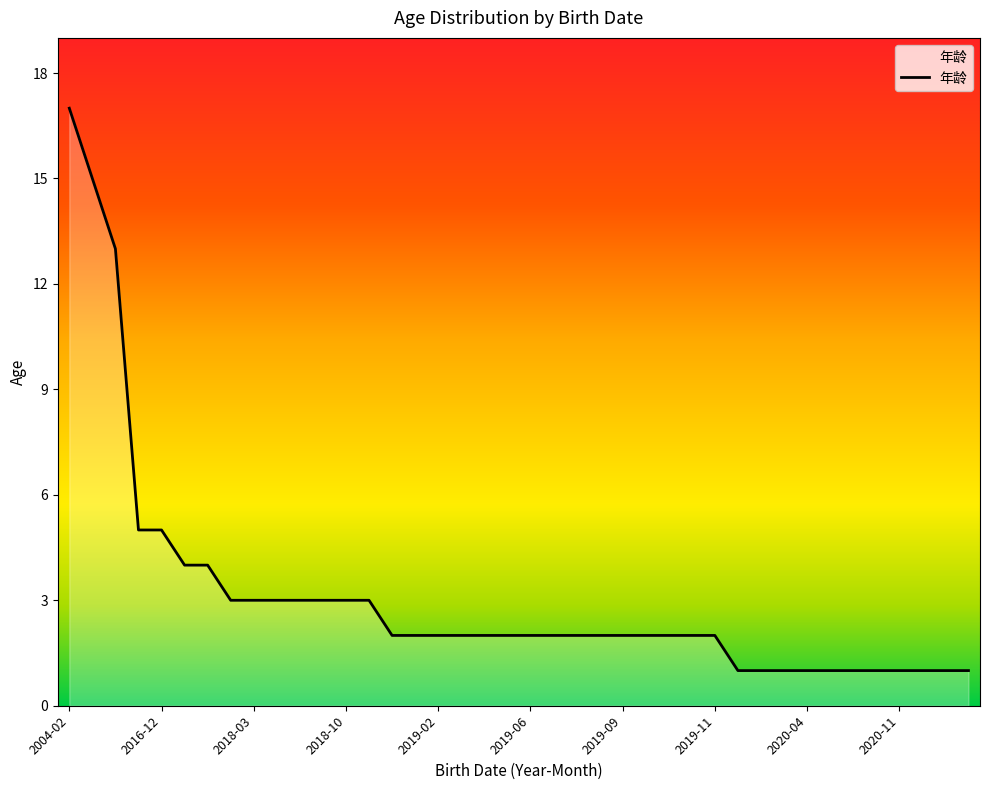

What is the greatest value displayed?

17